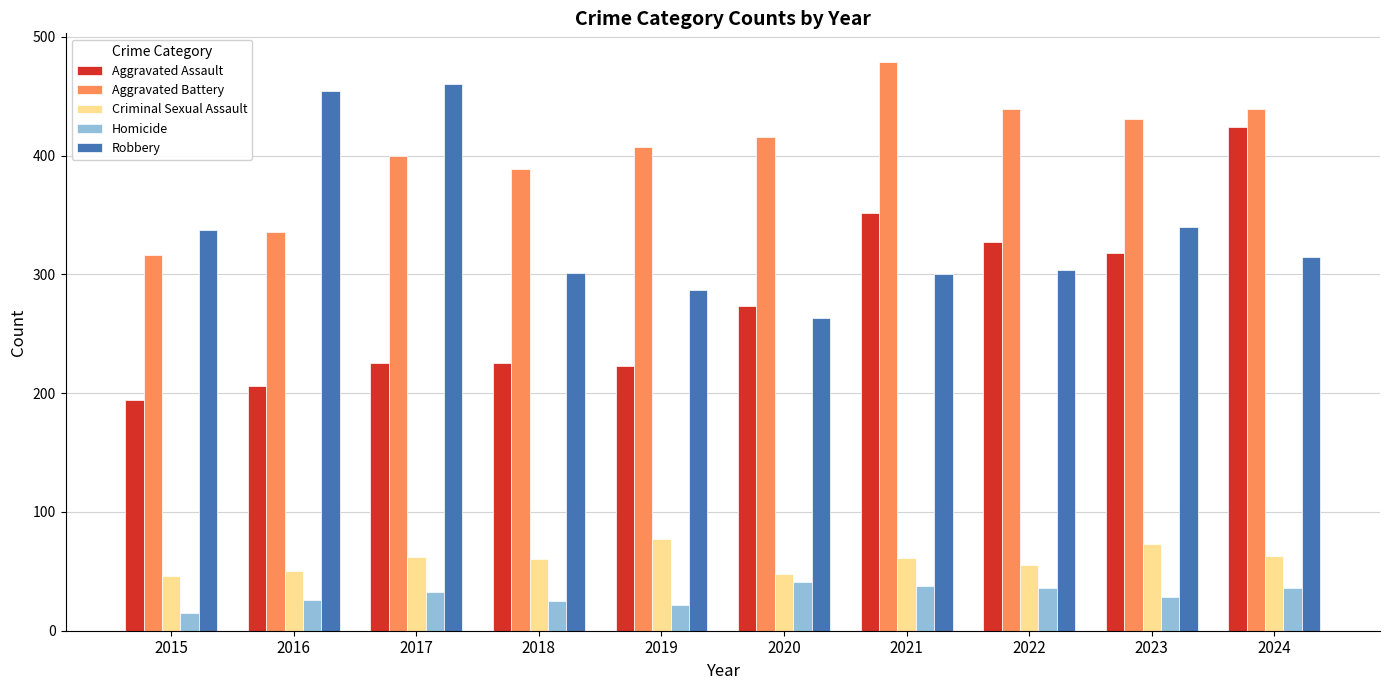

The Aggravated Battery series shows 439 at 2024. True or false?

True